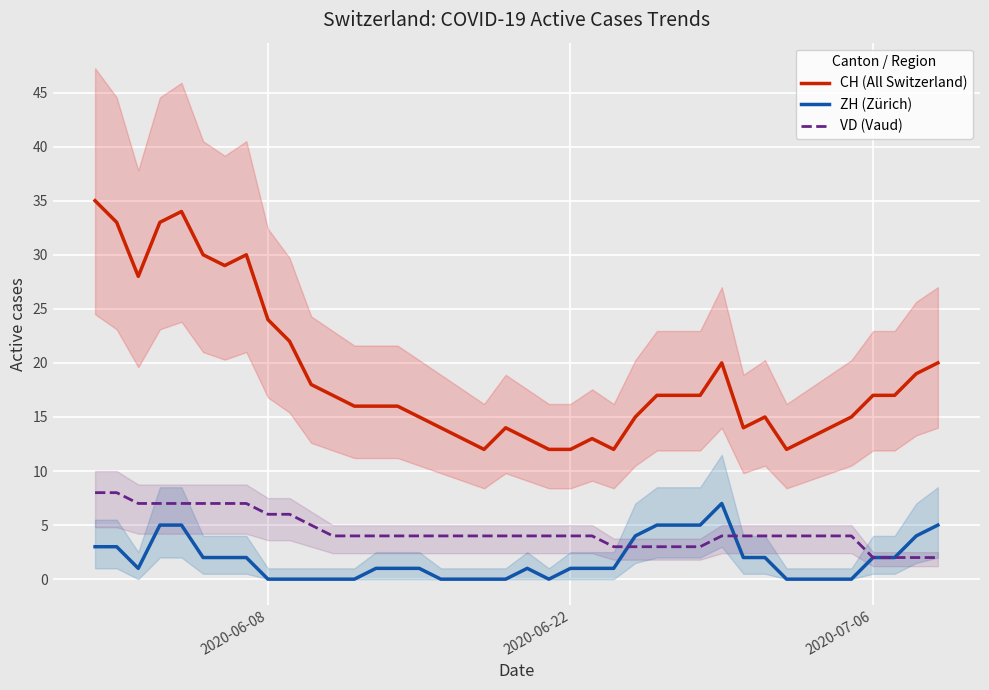

How many lines are shown in the chart?

3